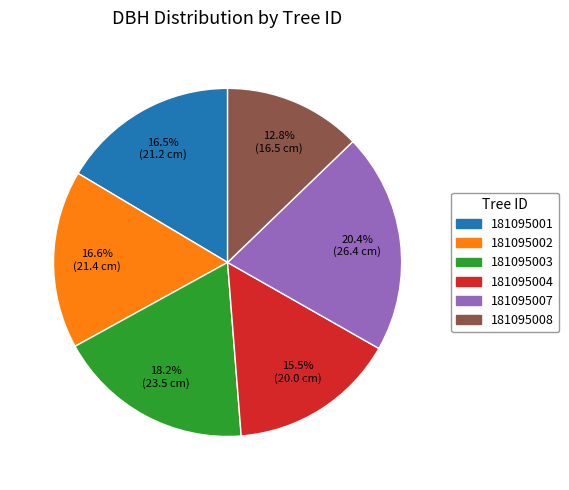

What is the largest slice in the pie chart?

181095007